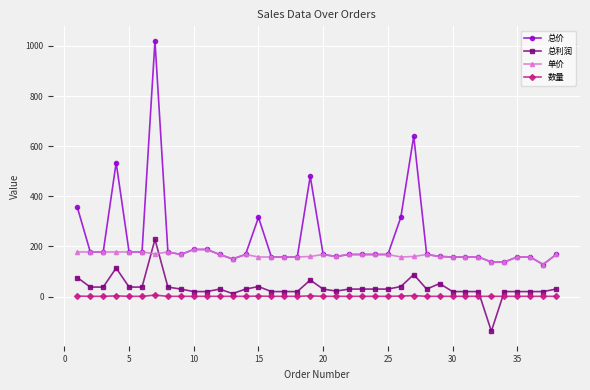

Which series has the largest total across all categories?

总价